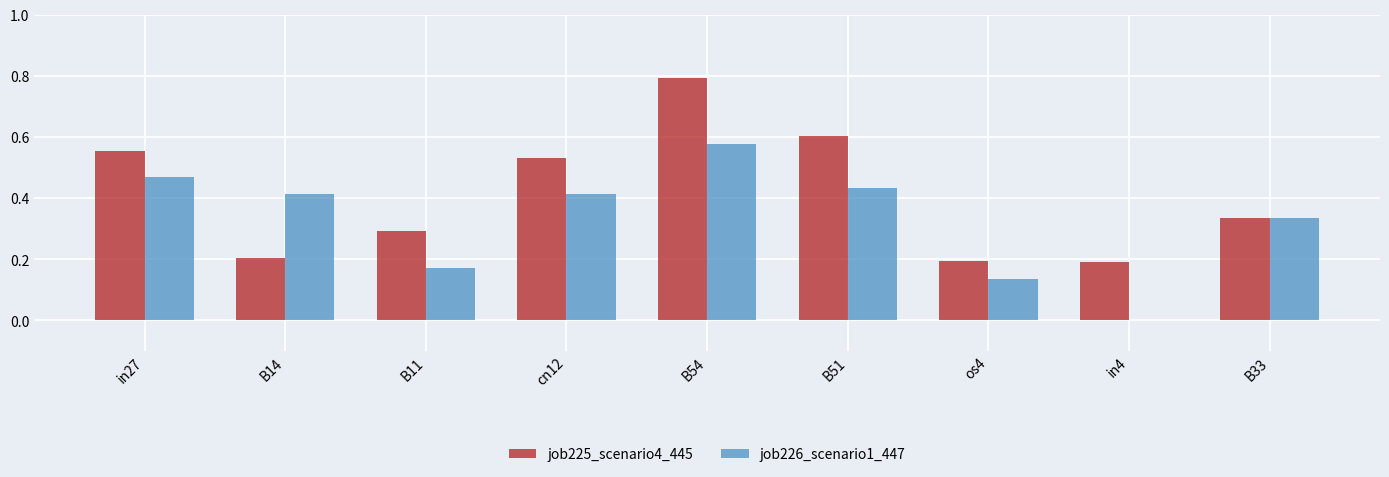

What is the sum of all job226_scenario1_447 values?

2.9